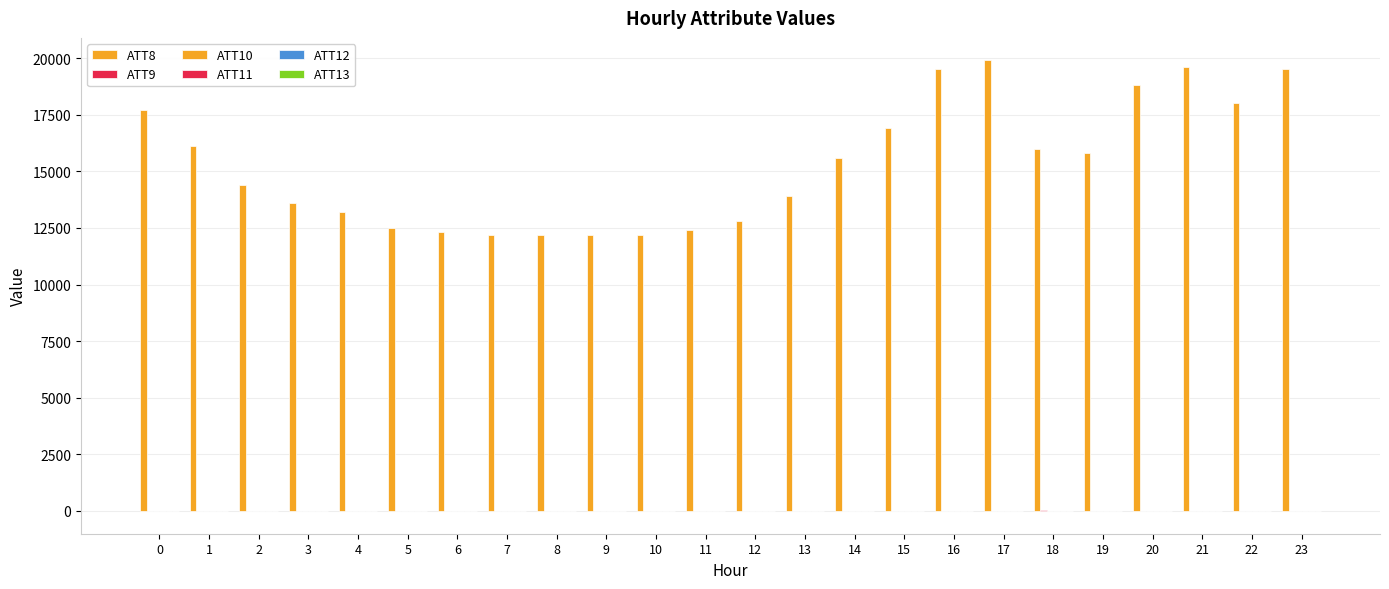

Reading right to left, what are all the values shown in this chart?

ATT8: 19500.0	18000.0	19600.0	18800.0	15800.0	16000.0	19900.0	19500.0	16900.0	15600.0	13900.0	12800.0	12400.0	12200.0	12200.0	12200.0	12200.0	12300.0	12500.0	13200.0	13600.0	14400.0	16100.0	17700.0
ATT9: -10.0	-10.0	-10.0	-10.0	-10.0	26.6	-10.0	-10.0	-10.0	-10.0	-10.0	-10.0	-10.0	-10.0	-10.0	-10.0	-10.0	-10.0	-10.0	-10.0	-10.0	-10.0	-10.0	-10.0
ATT10: -10.0	-10.0	-10.0	-10.0	-10.0	-10.0	-10.0	-10.0	-10.0	-10.0	-10.0	-10.0	-10.0	-10.0	-10.0	-10.0	-10.0	-10.0	-10.0	-10.0	-10.0	-10.0	-10.0	-10.0
ATT11: -10.0	-10.0	-10.0	-10.0	-10.0	-10.0	-10.0	-10.0	-10.0	-10.0	-10.0	-10.0	-10.0	-10.0	-10.0	-10.0	-10.0	-10.0	-10.0	-10.0	-10.0	-10.0	-10.0	-10.0
ATT12: 6.8	6.5	3.8	5.2	6.4	7.0	4.2	3.2	3.2	3.4	4.2	2.7	1.8	1.0	1.5	1.9	2.1	2.0	1.9	1.2	1.9	3.3	4.6	5.6
ATT13: 10.7	10.7	9.1	7.9	7.0	5.7	3.7	3.1	2.6	2.1	0.5	0.1	0.5	-2.5	-3.2	-1.3	-1.8	-3.4	-5.1	-5.5	-6.0	-6.5	-6.8	-6.2